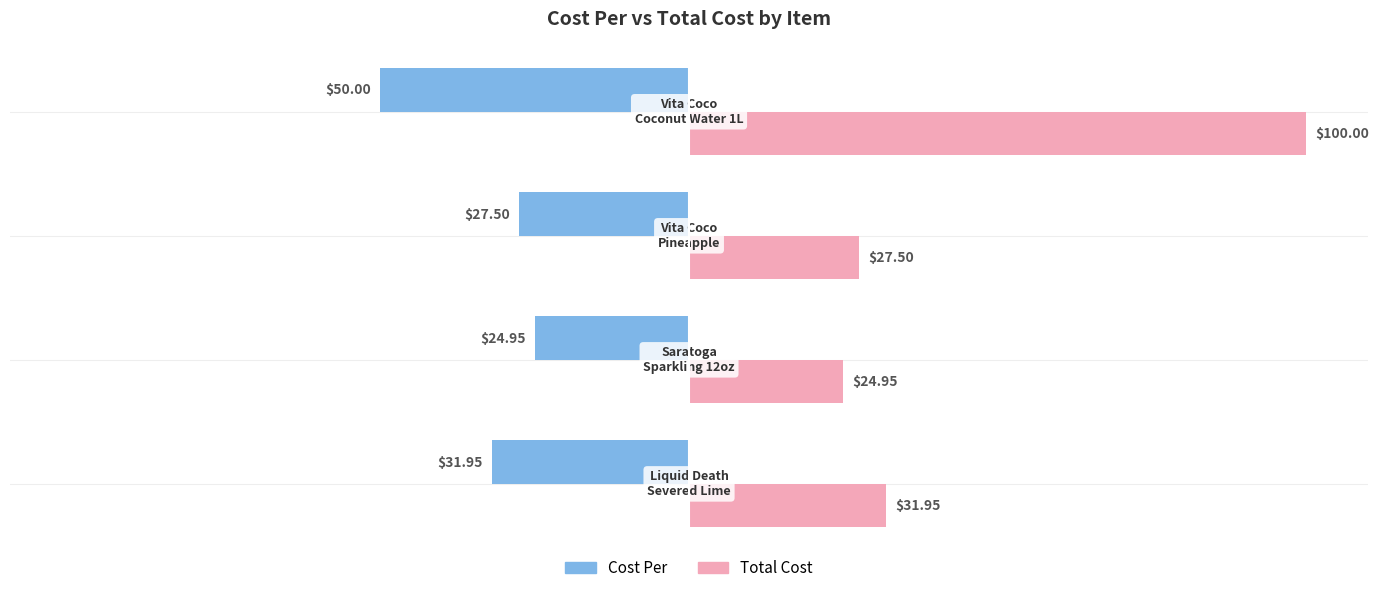

What is the sum of all Cost Per values?

-134.4